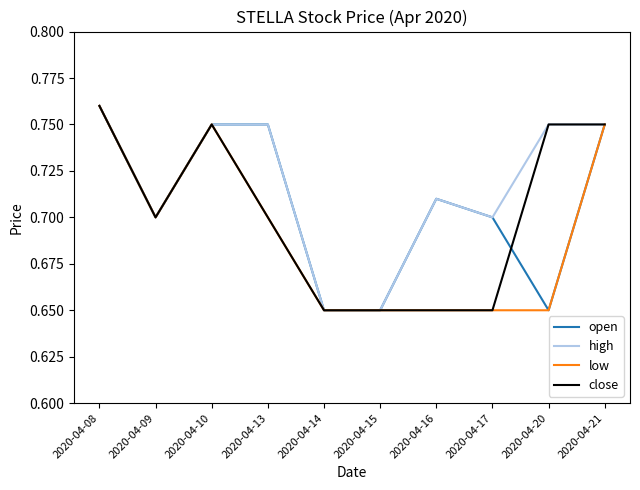

At which category is the sum across all series the highest?

2020-04-08